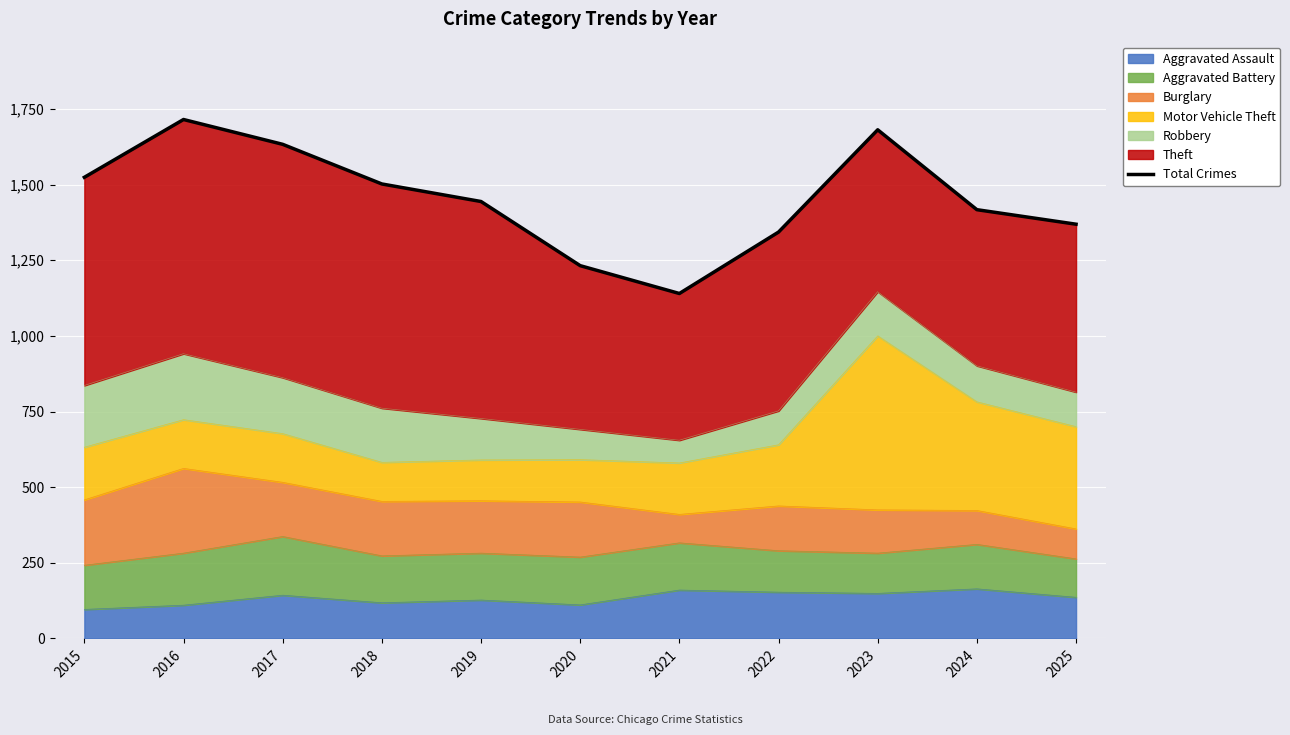

What is the difference between the maximum and minimum values?

575